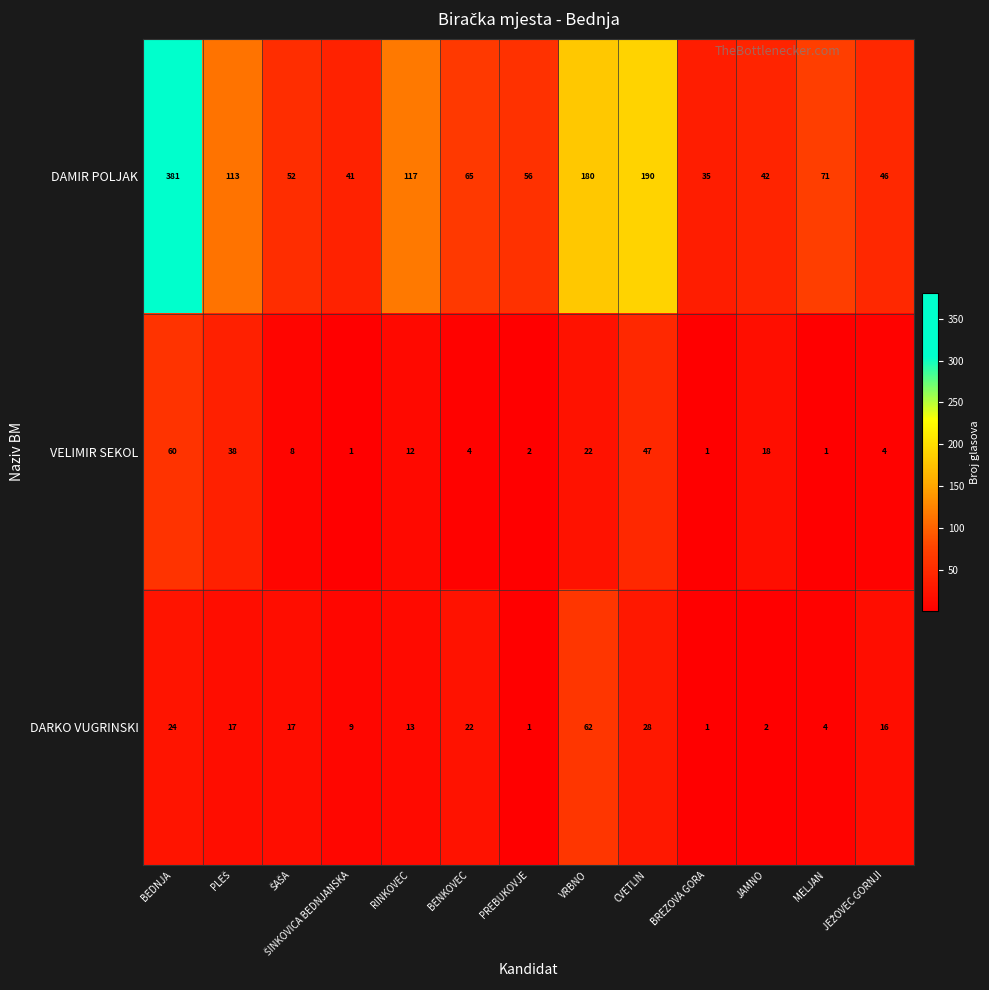

Which category has the highest value across all series?

BEDNJA